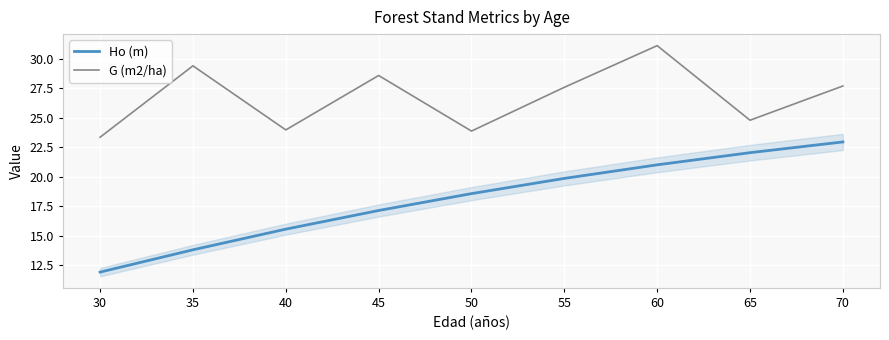

What is the minimum value shown in the chart?

11.9